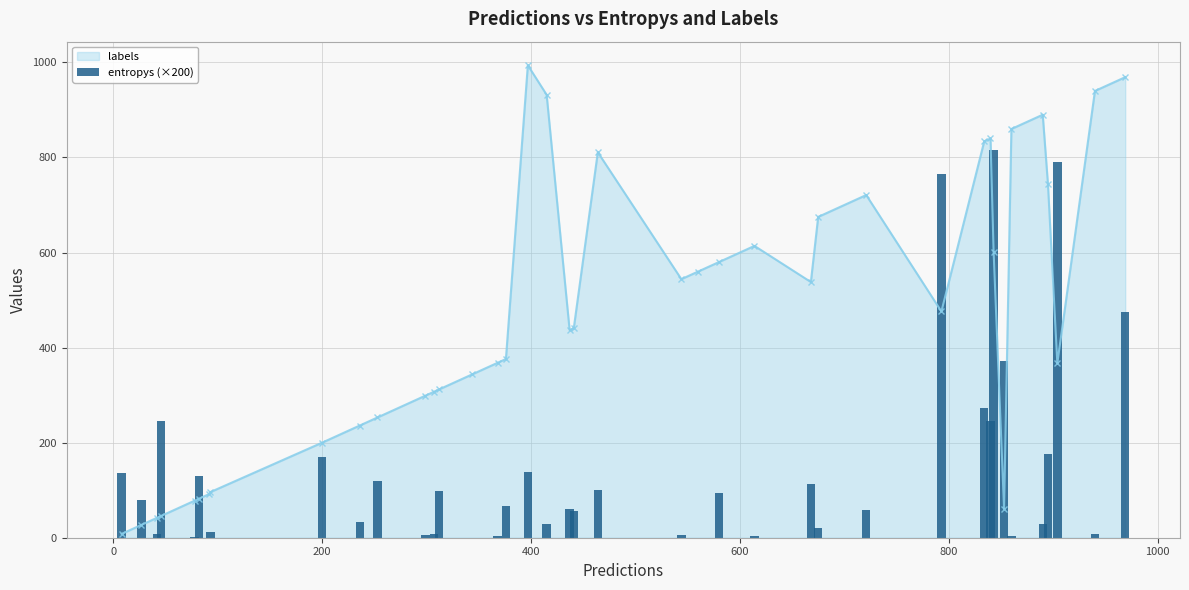

True or false: labels has more than 2 interior local peaks.

True